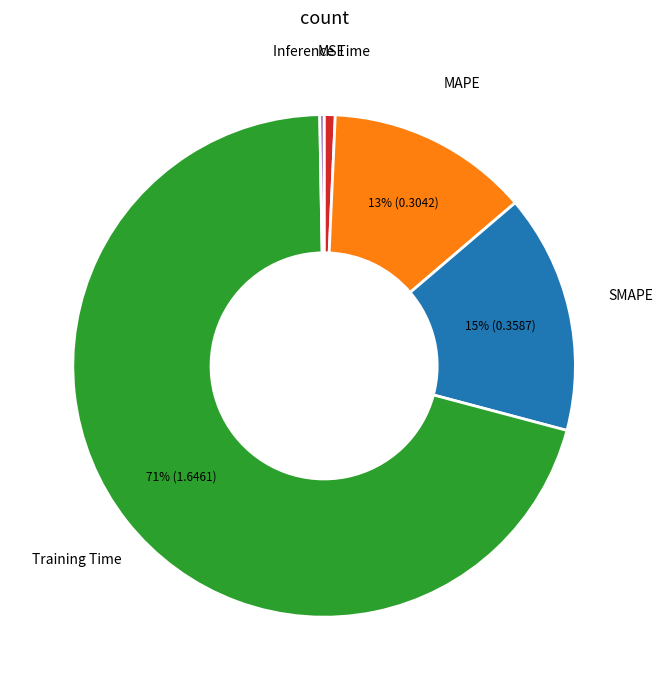

Which slice is the largest?

Training Time